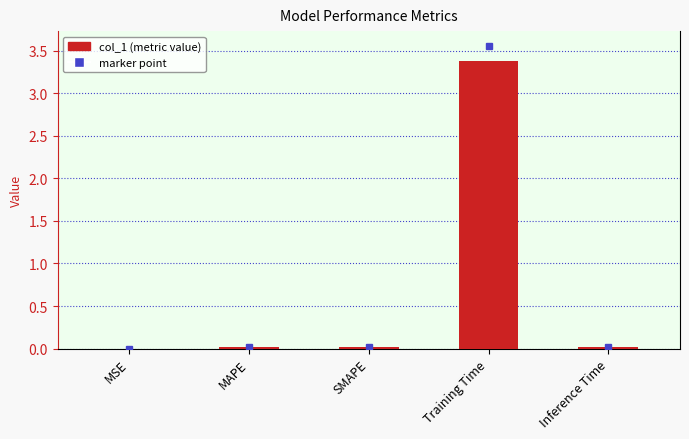

How many series are shown in this chart?

1